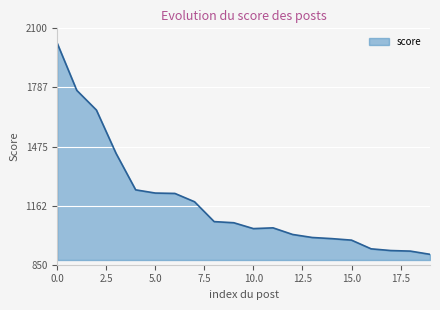

How many series are shown in this chart?

1